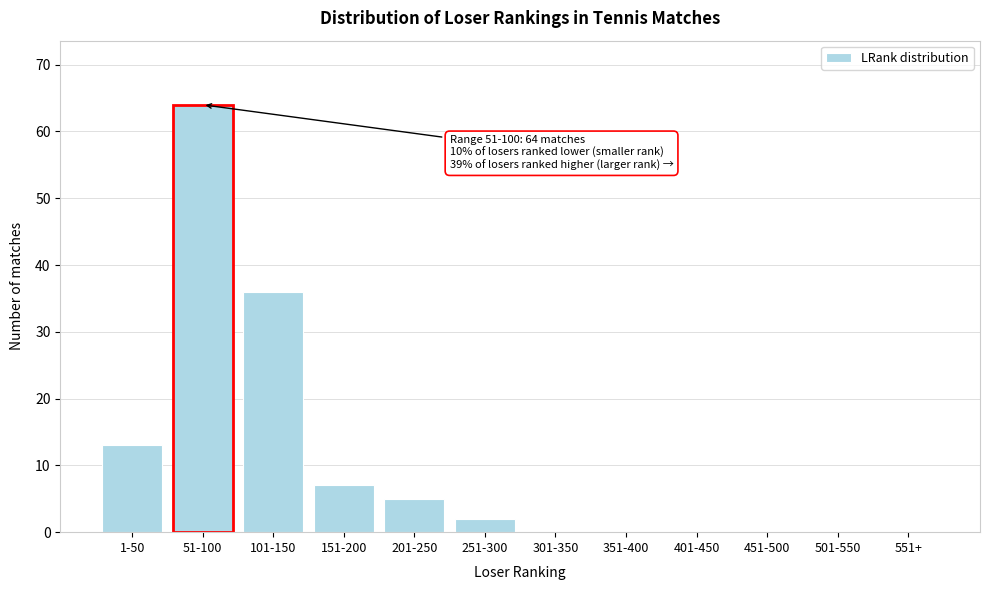

Reading left to right, transcribe all the data shown in this chart.

1-50=13	51-100=64	101-150=36	151-200=7	201-250=5	251-300=2	301-350=0	351-400=0	401-450=0	451-500=0	501-550=0	551+=0